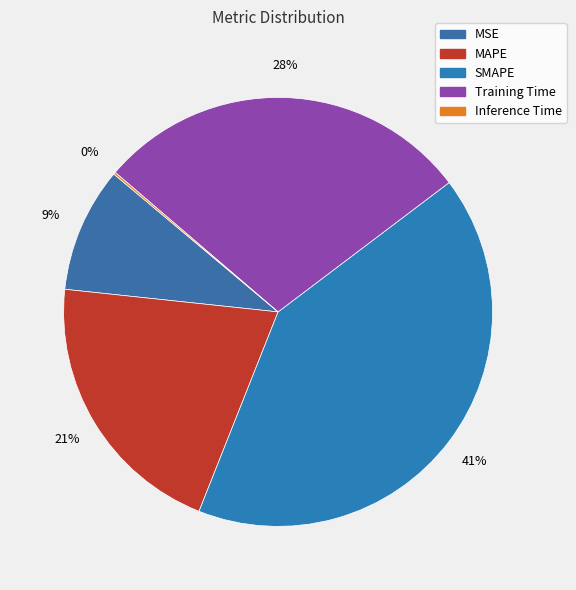

Is the sum of SMAPE and Inference Time greater than half?

No